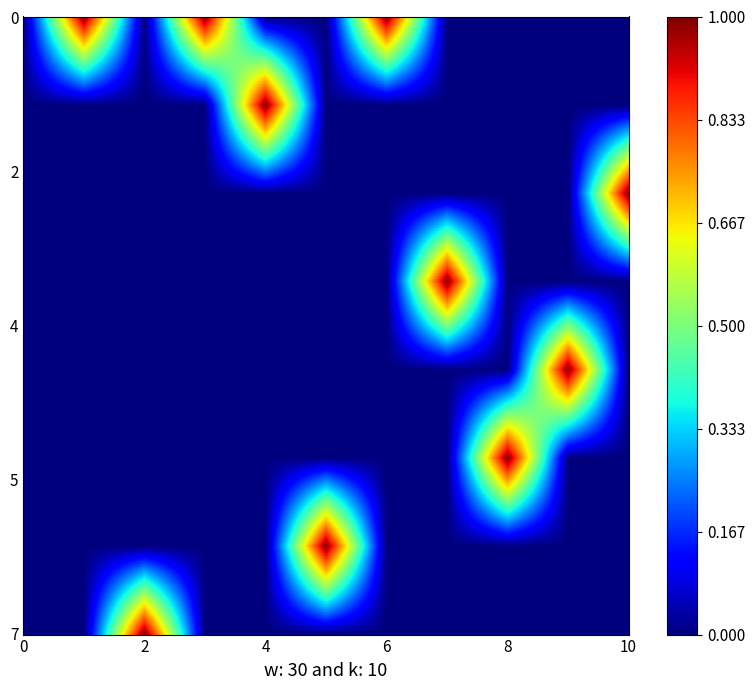

At which label does 2 reach its peak?

10